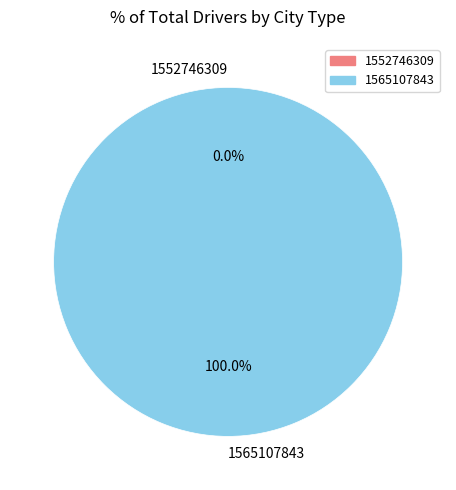

Is it true that 1565107843 is 99% of the pie?

False